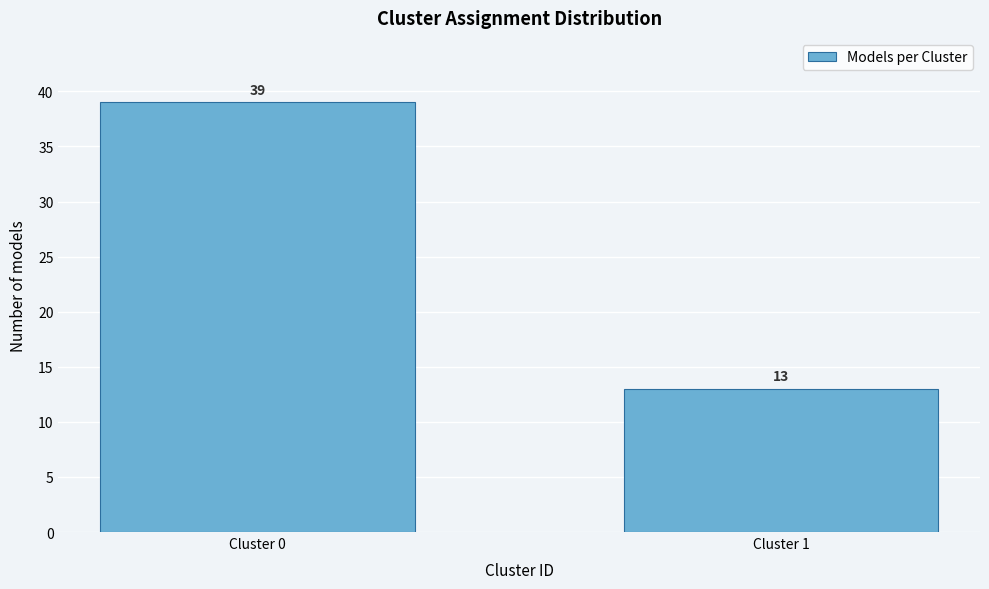

Reading left to right, list all the values displayed in this chart.

39	13